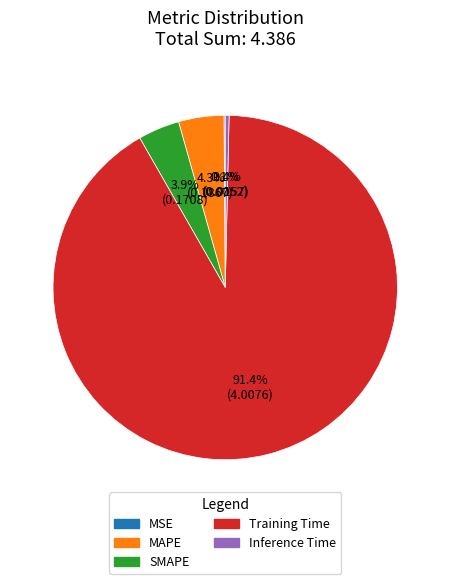

How much of the chart is everything except MAPE?

95.7%